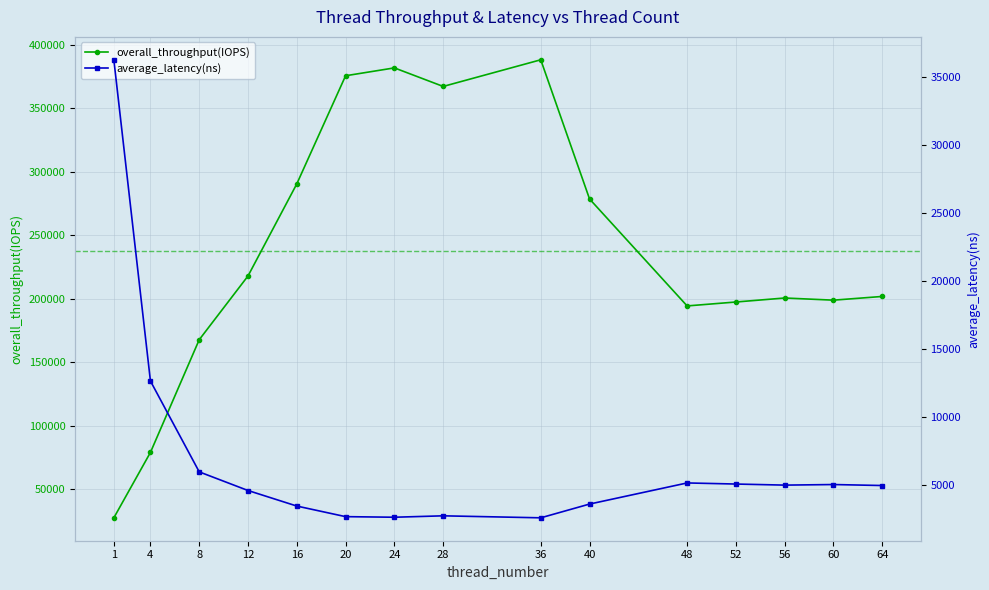

Which has a higher value, 8 or 64?

64